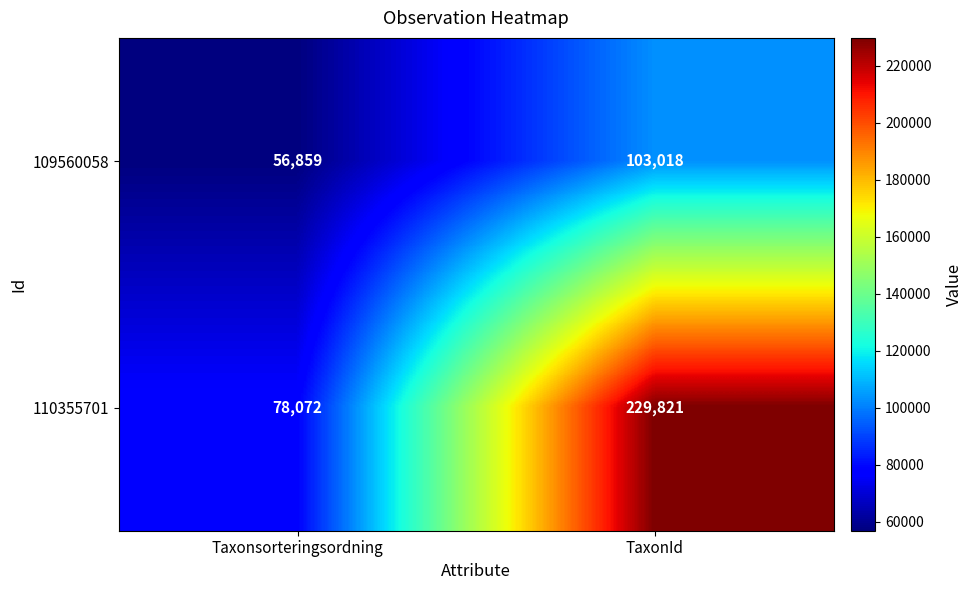

Which series has the largest total across all categories?

110355701